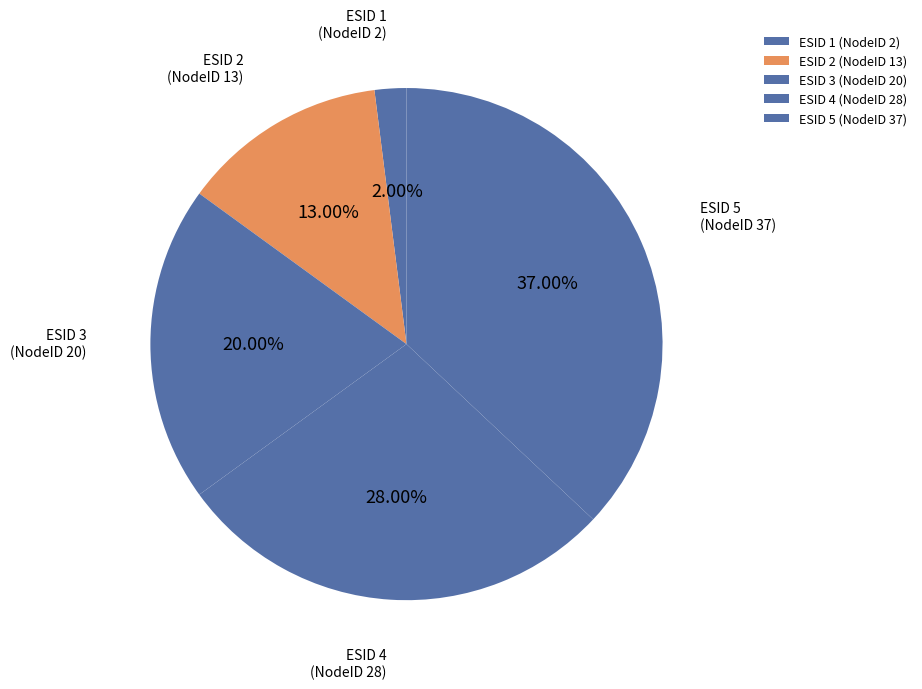

Is the sum of ESID 5 (NodeID 37) and ESID 4 (NodeID 28) greater than half?

Yes